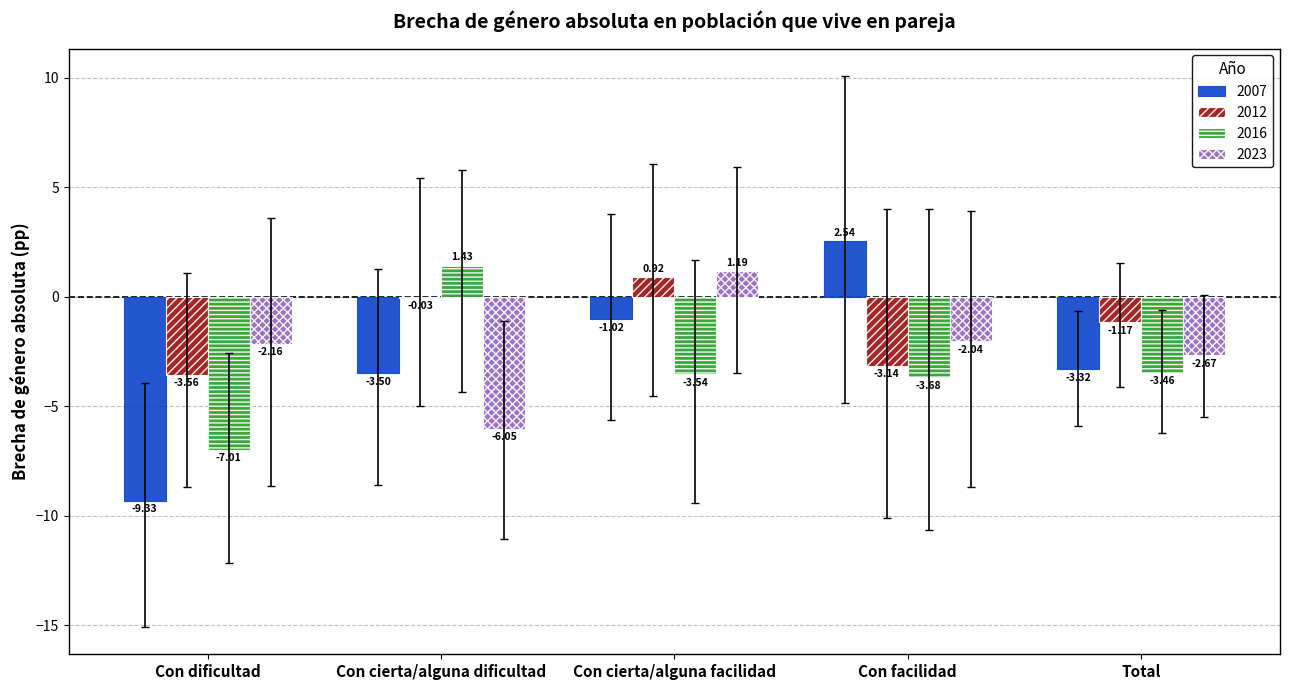

Which category has the highest value in the 2016 series?

Con cierta/alguna dificultad